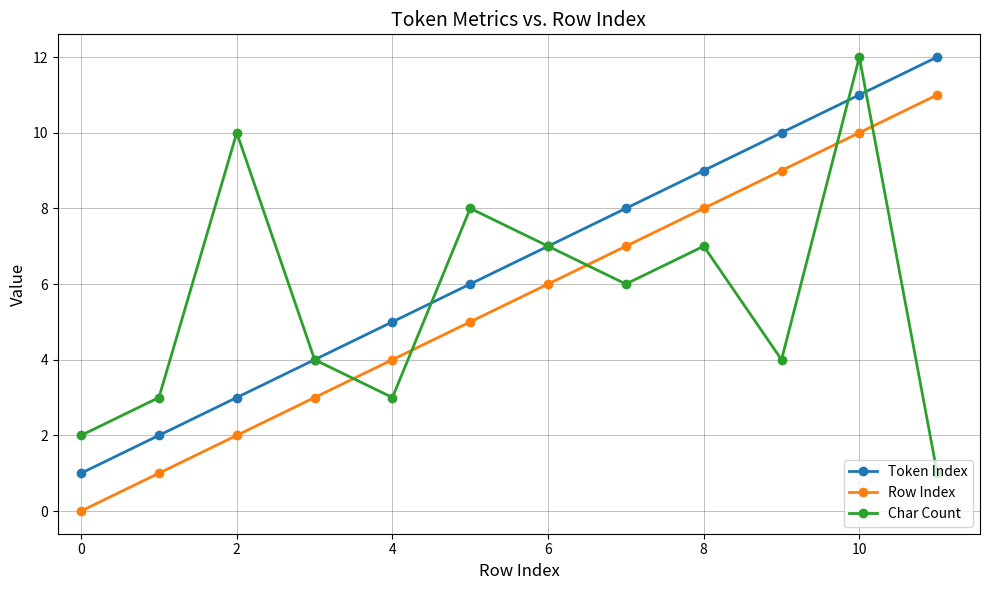

True or false: Row Index and Token Index intersect in this chart.

False